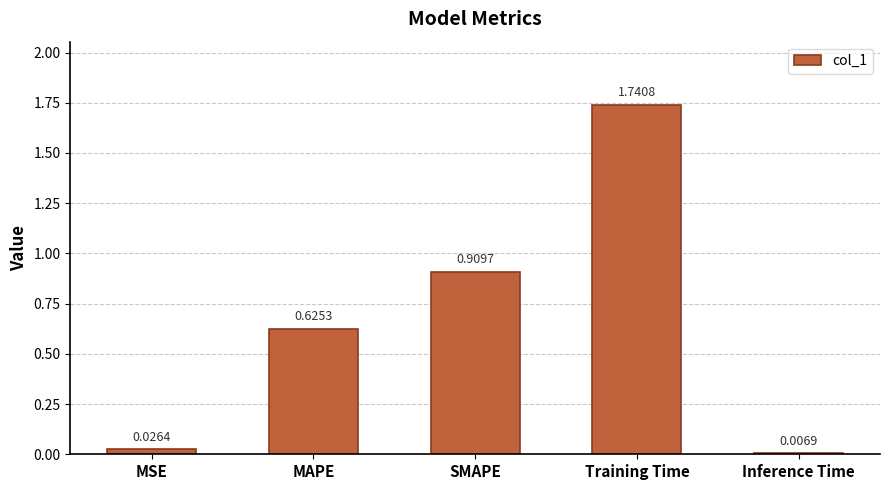

Rank the categories by value from highest to lowest.

Training Time, SMAPE, MAPE, MSE, Inference Time